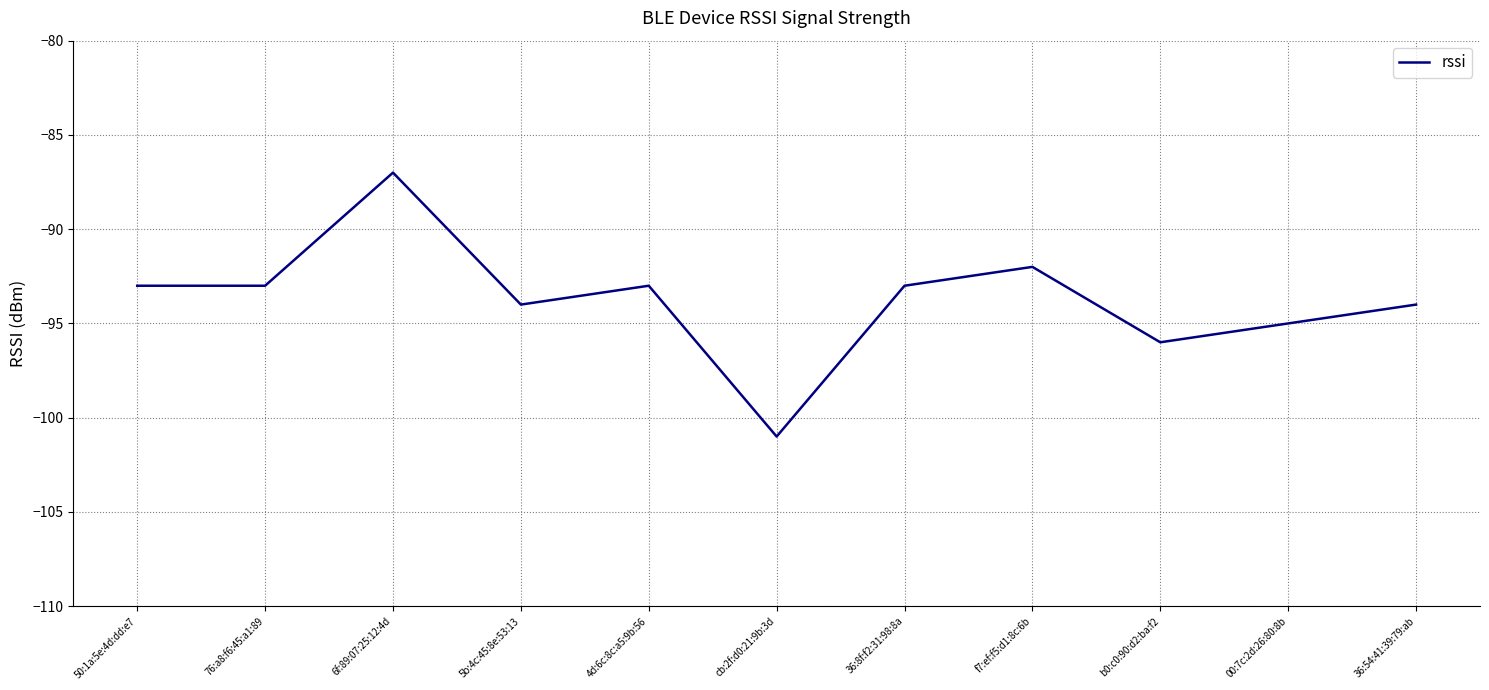

Which category has the highest value across all series?

6f:89:07:25:12:4d